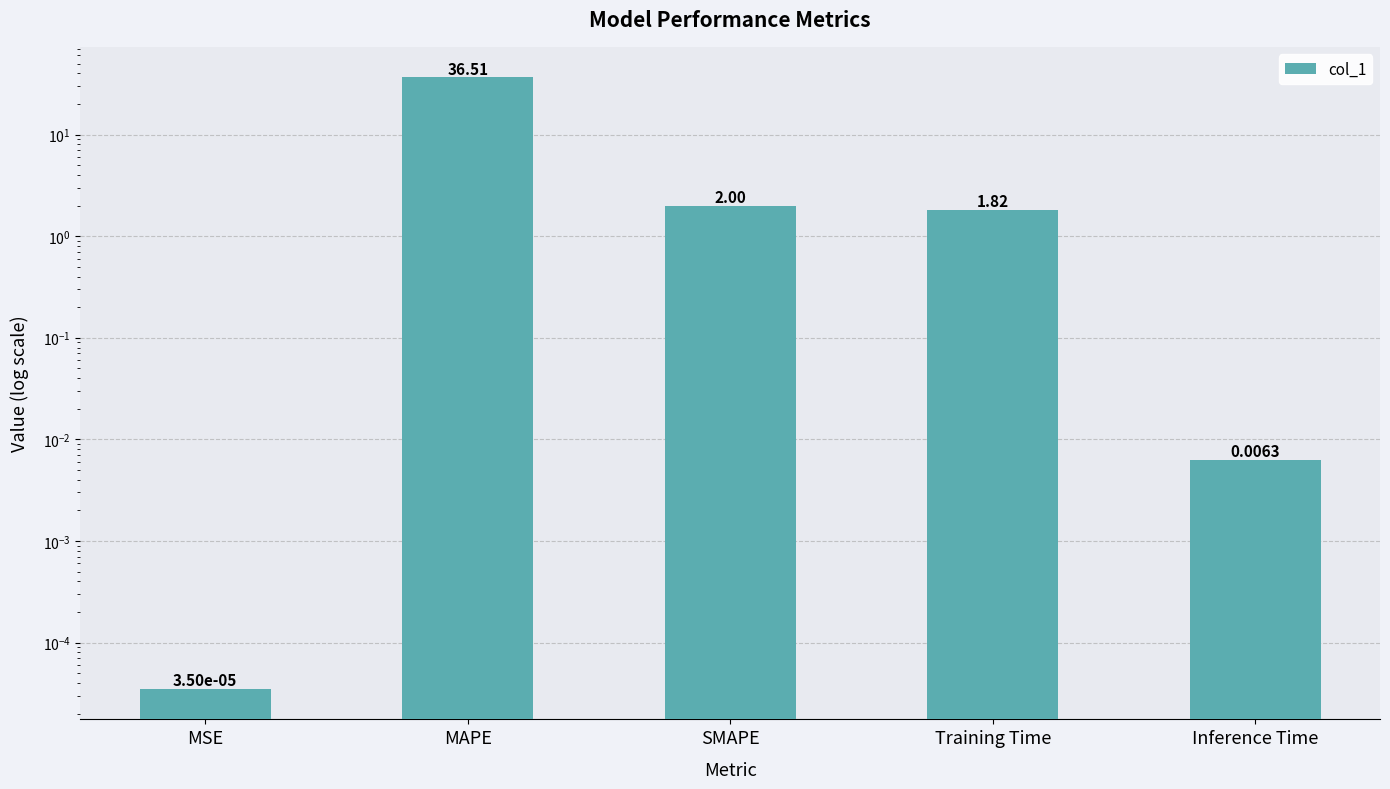

What is the average value?

8.1